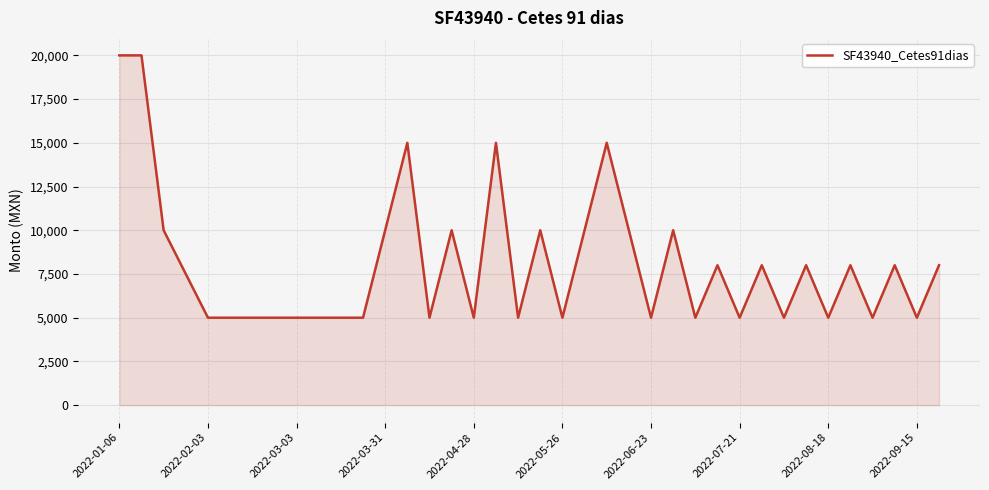

What is the greatest value displayed?

20000